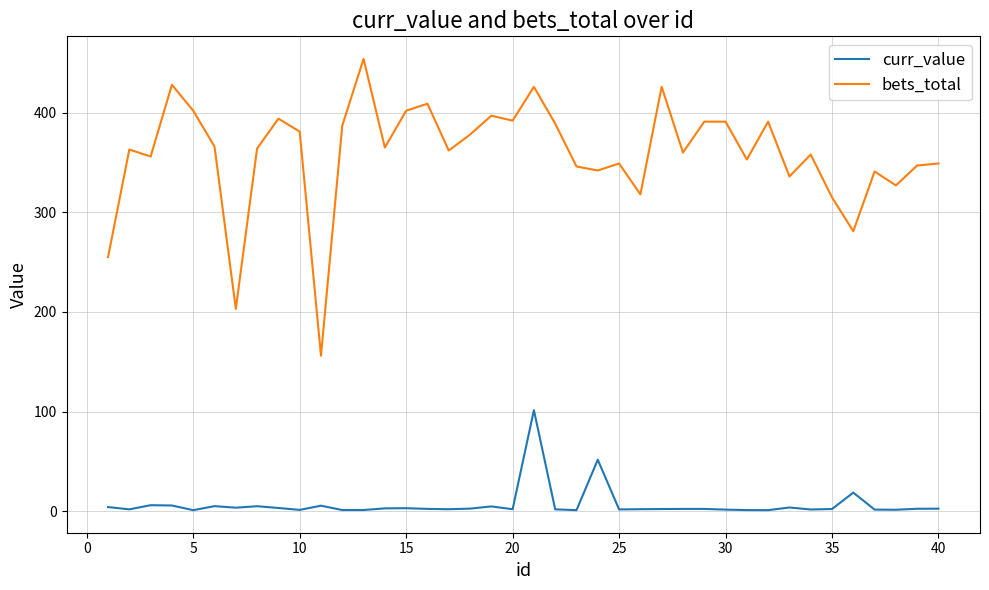

What is the difference between the maximum and minimum values in the bets_total series?

298.0